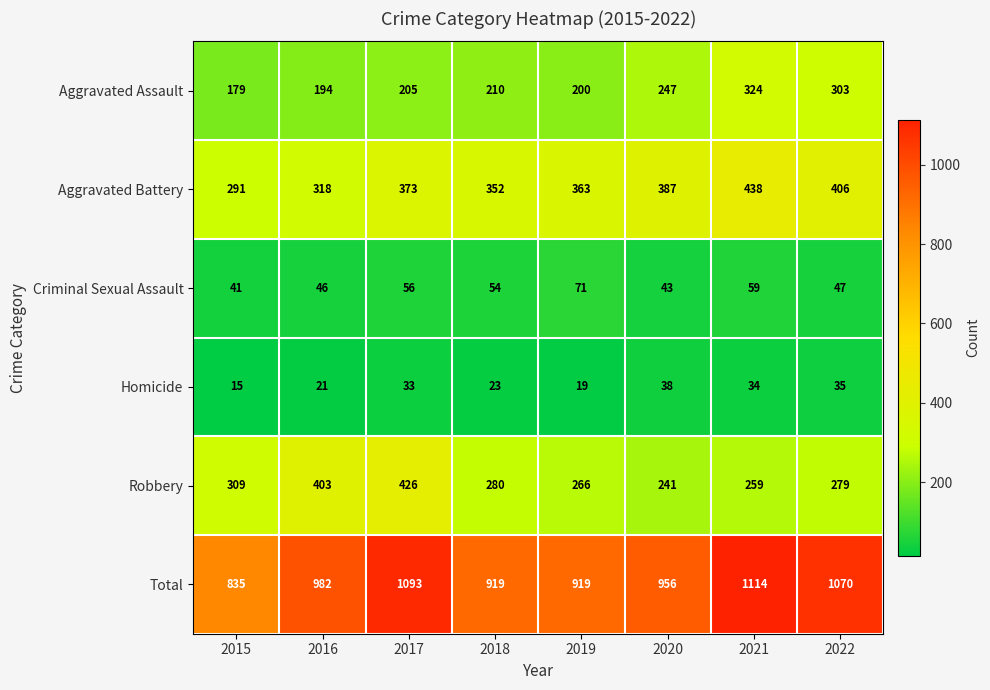

What is the lowest value of the Robbery series?

241